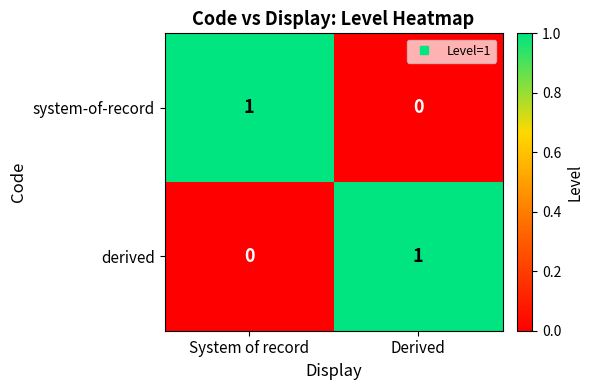

Which category has the lowest value in the system-of-record series?

Derived